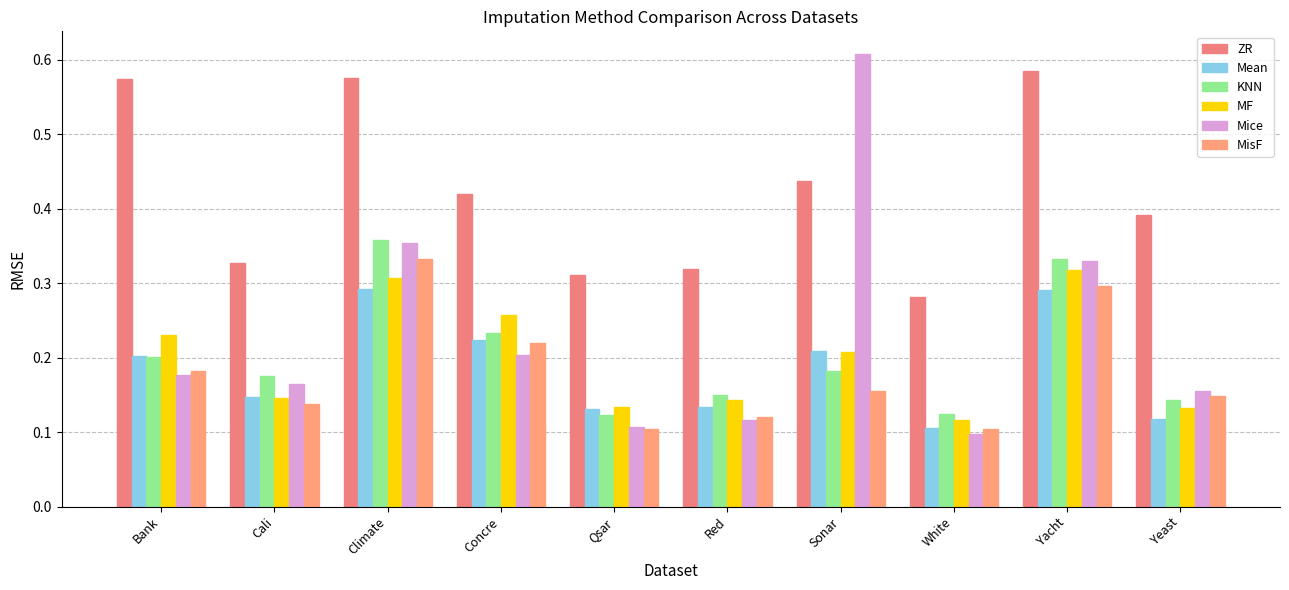

Which category has the highest value in the Mice series?

Sonar